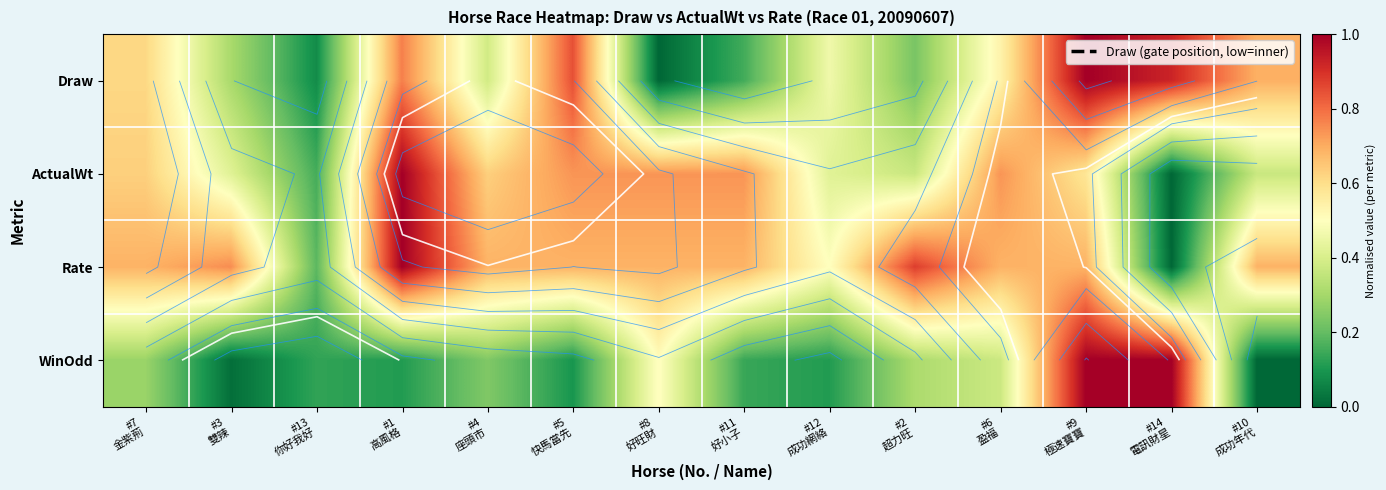

Is the value of WinOdd at #11 好小子 greater than the value of Rate at #12 成功網絡?

No